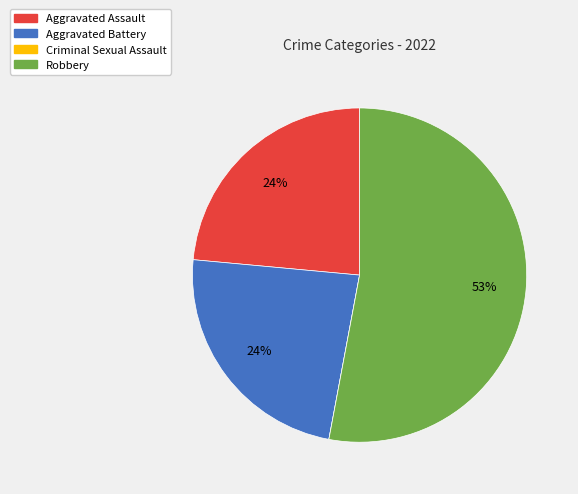

Is the sum of Aggravated Assault and Robbery greater than half?

Yes